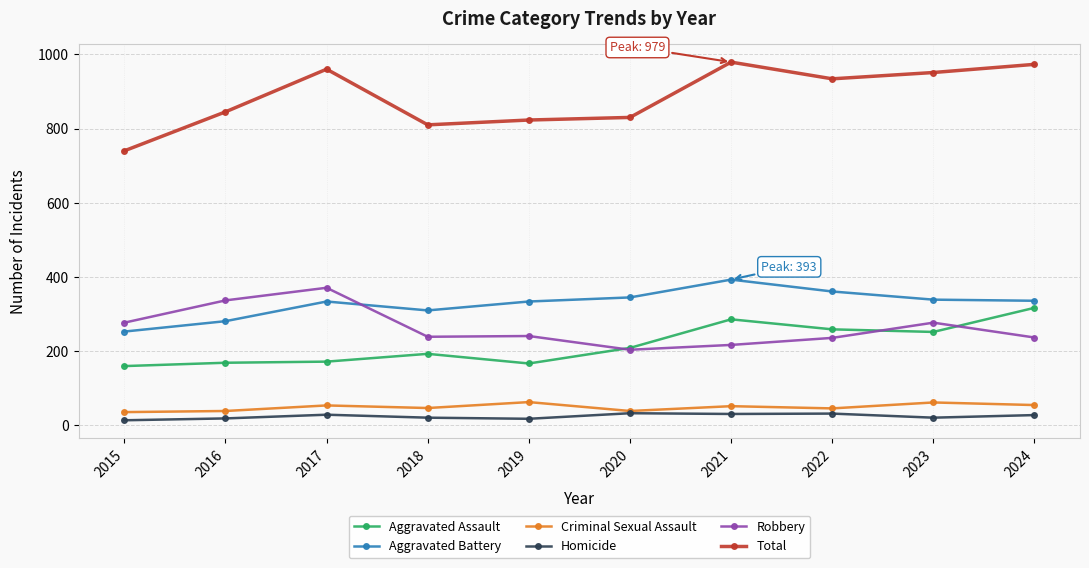

What is the value of the Criminal Sexual Assault point at the 6th from the left?

39